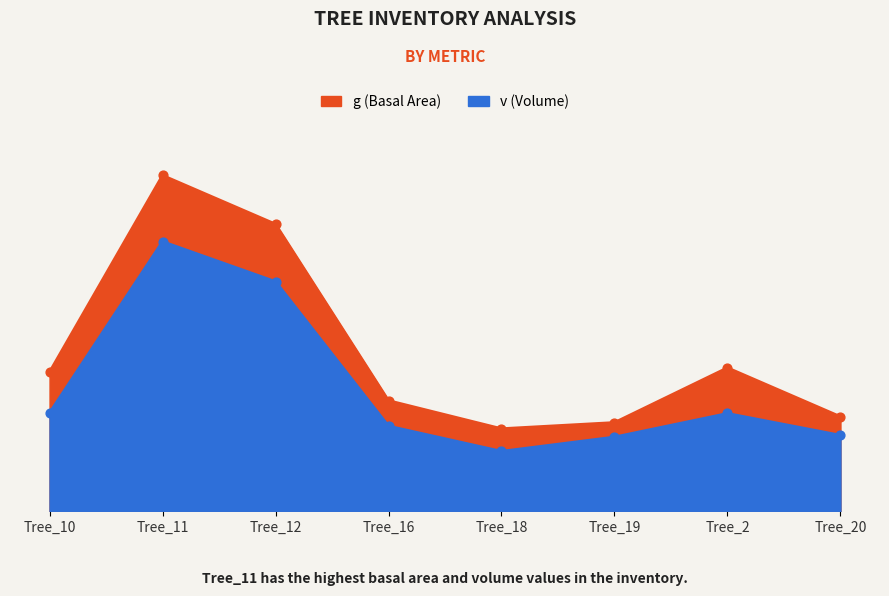

Which series has the largest total across all categories?

g